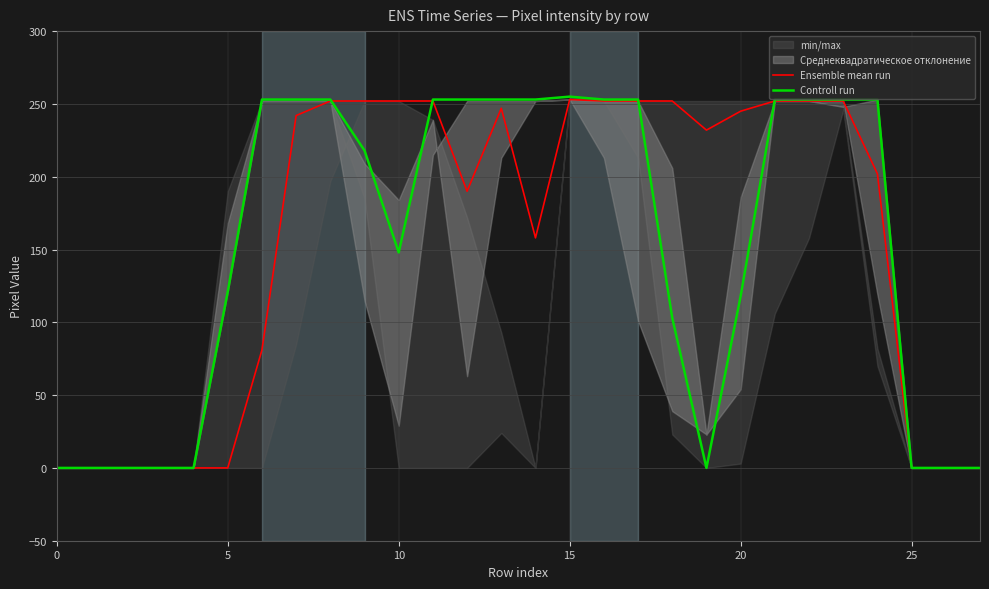

Where does the Controll run series first go above 253?

15